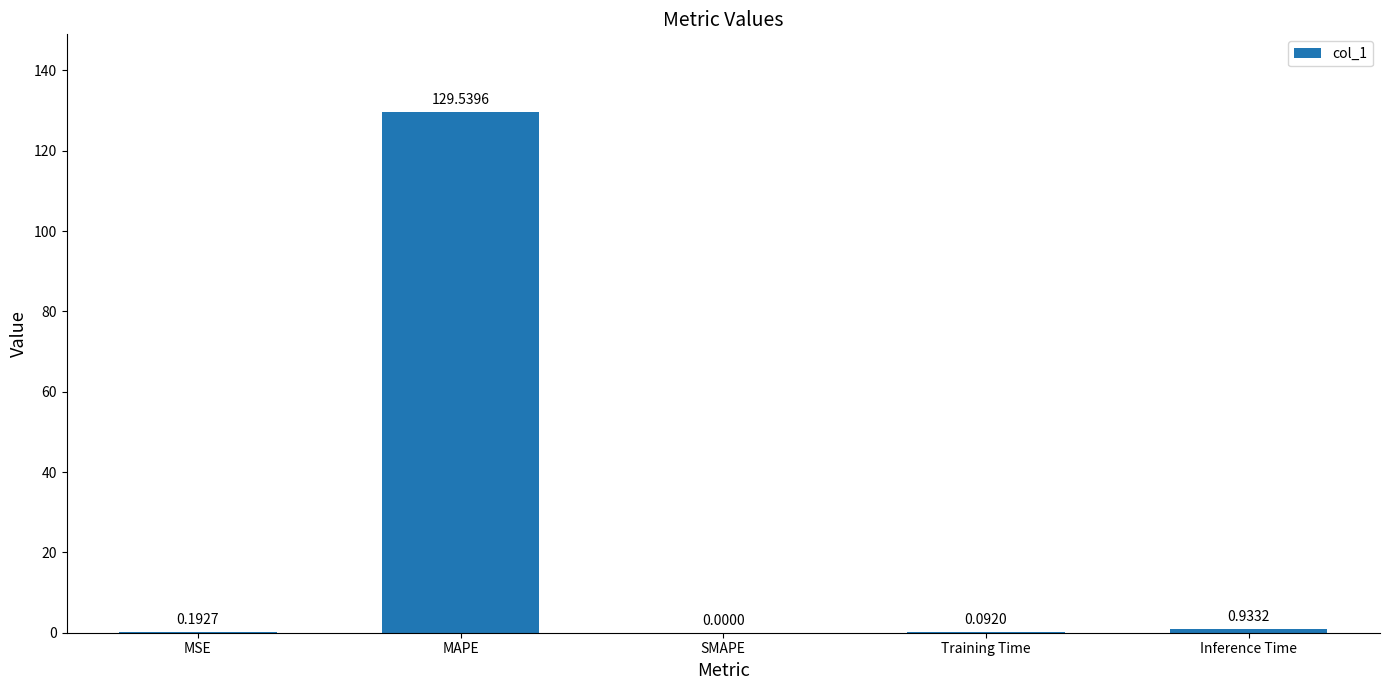

Which category has the highest value across all series?

MAPE